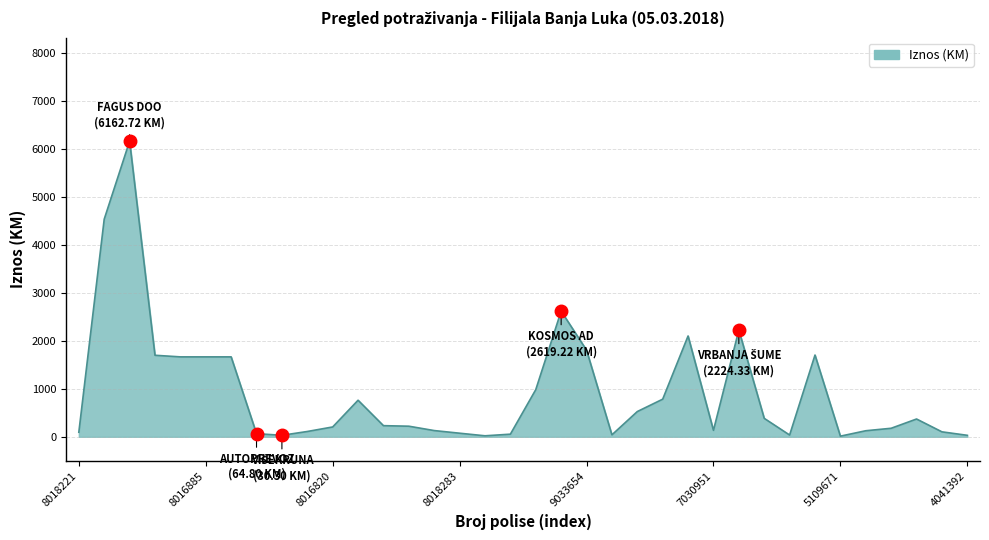

What is the greatest value displayed?

6162.7